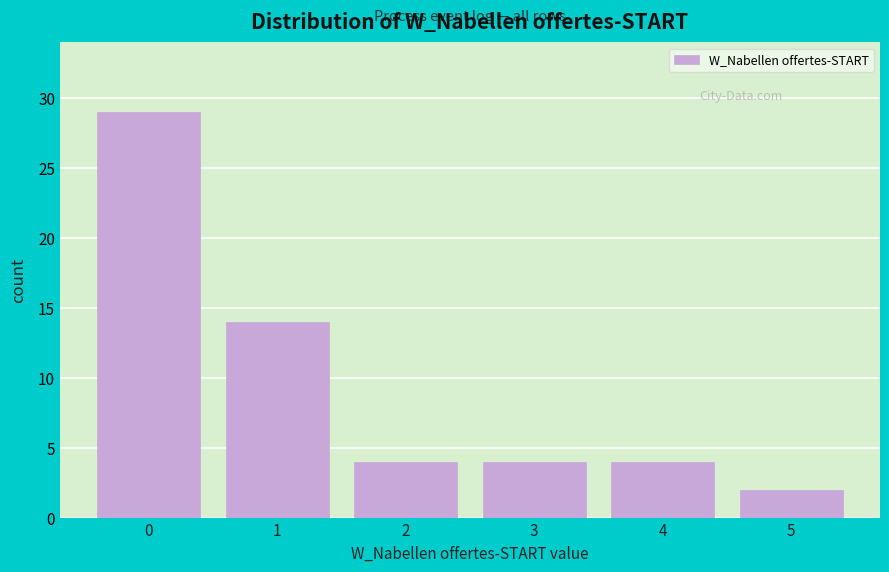

Reading right to left, extract all data points from this chart.

5=2	4=4	3=4	2=4	1=14	0=29